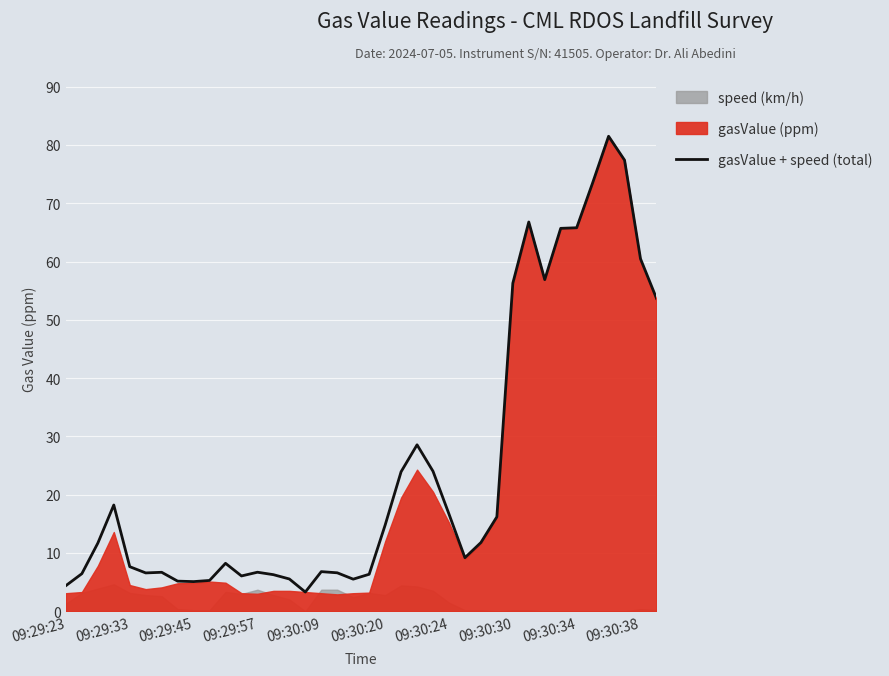

The value of gasValue + speed (total) at 09:29:57 is 6.7. True or false?

True